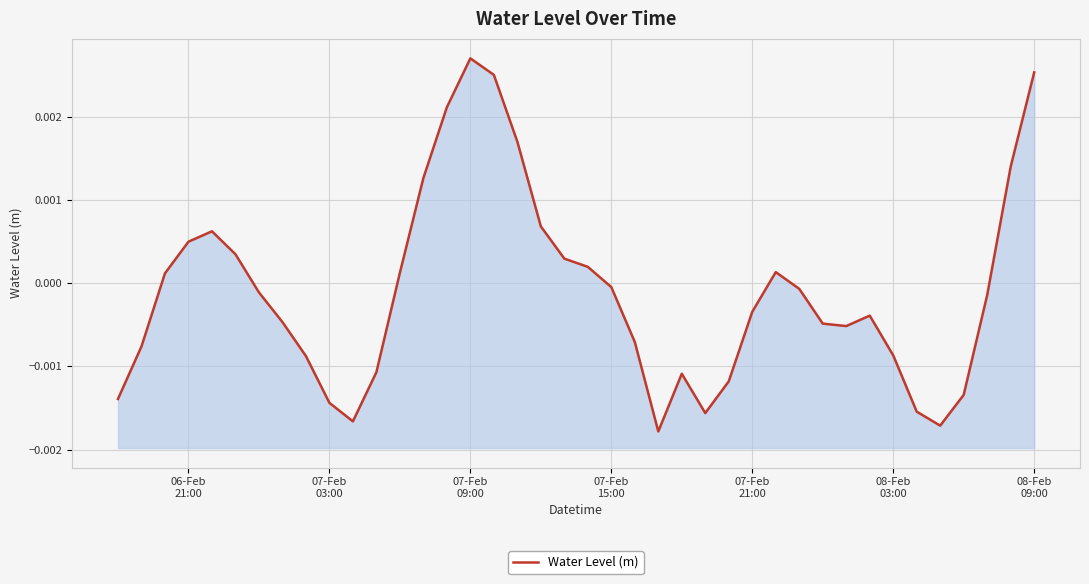

True or false: the data shows 0.0 at 38.

False